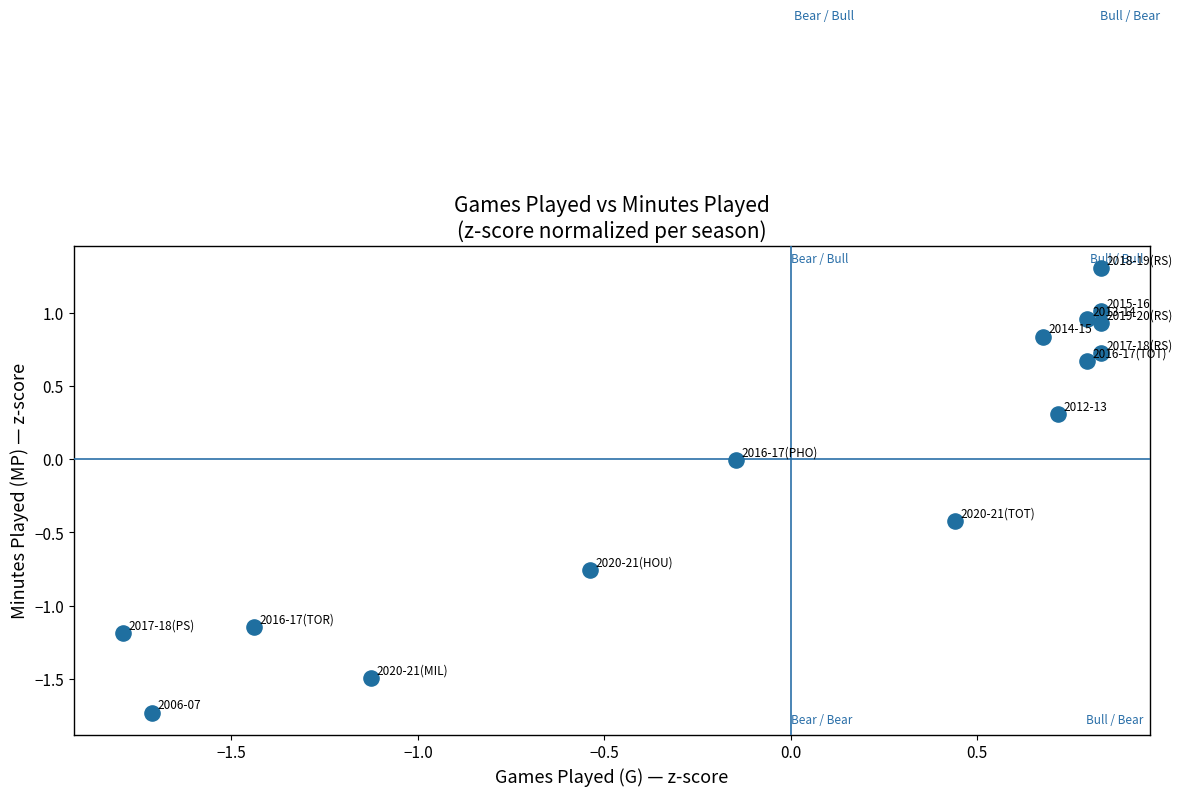

What is the range of Y values (max minus min)?

3.0